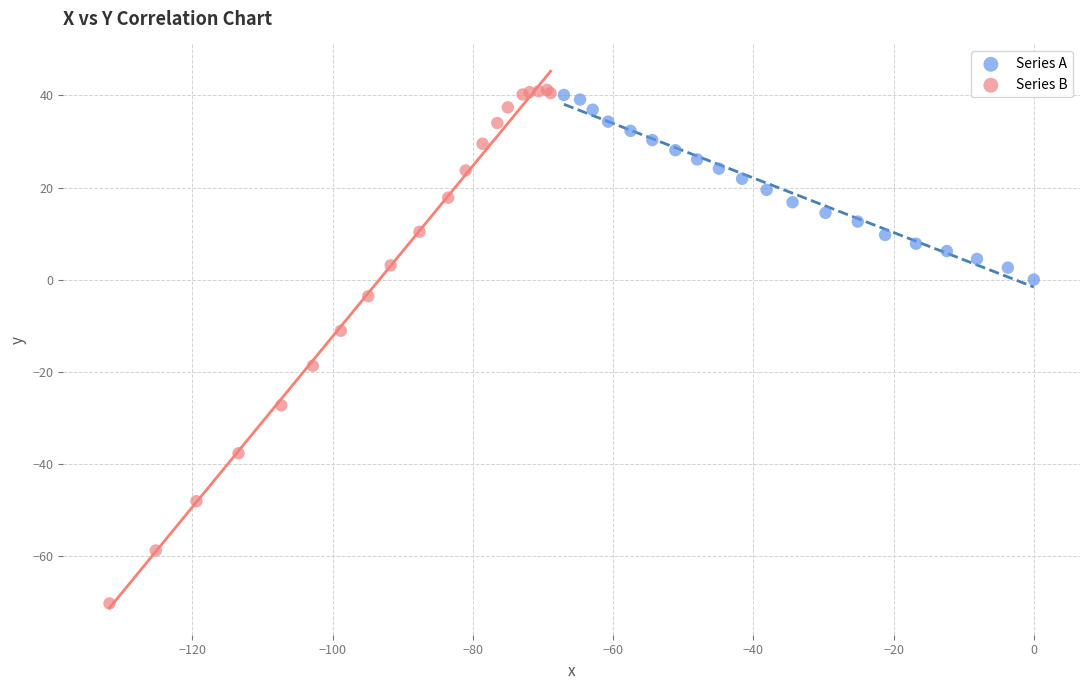

Which series has the widest spread of Y values?

Series B